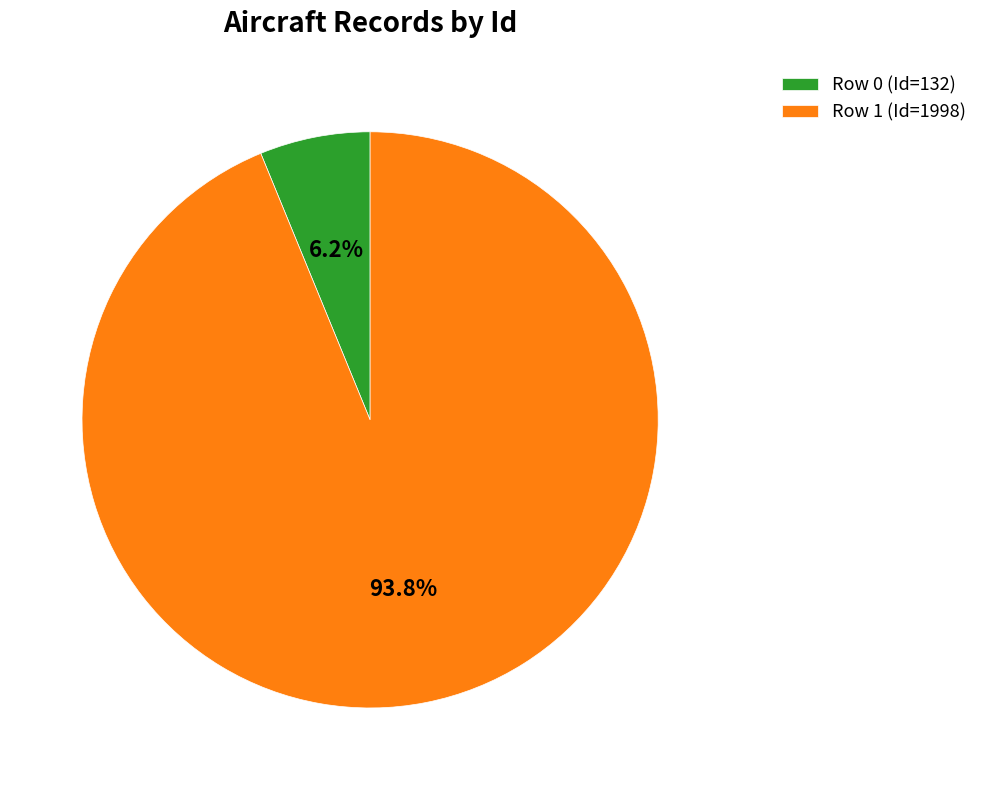

To the nearest percent, what is the combined percentage of Row 1 (Id=1998) and Row 0 (Id=132)?

100%